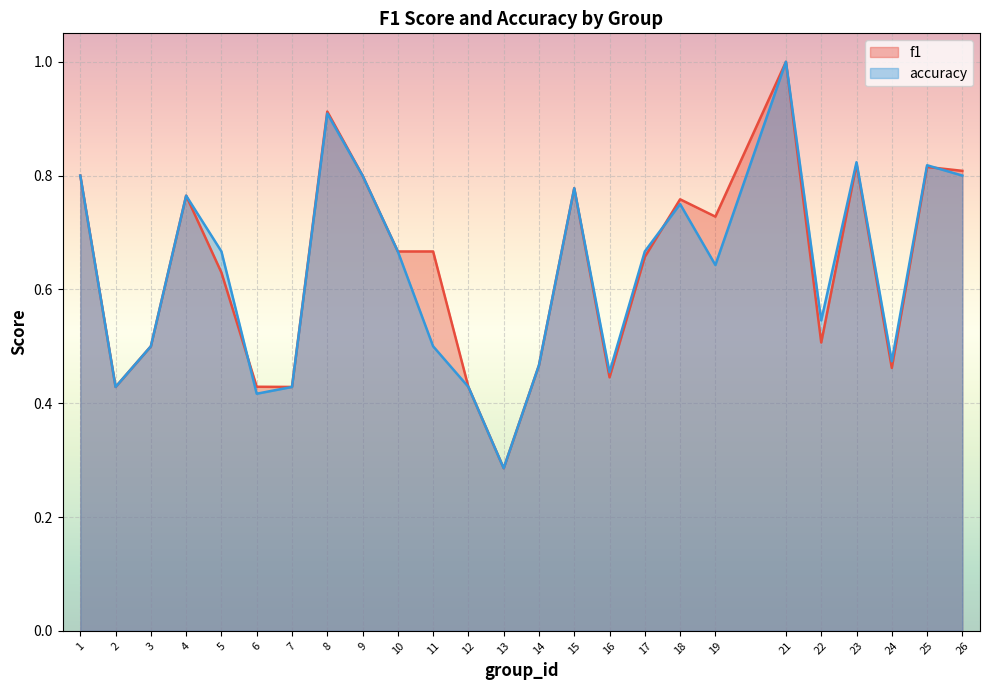

At how many categories does at least one series exceed 0?

25